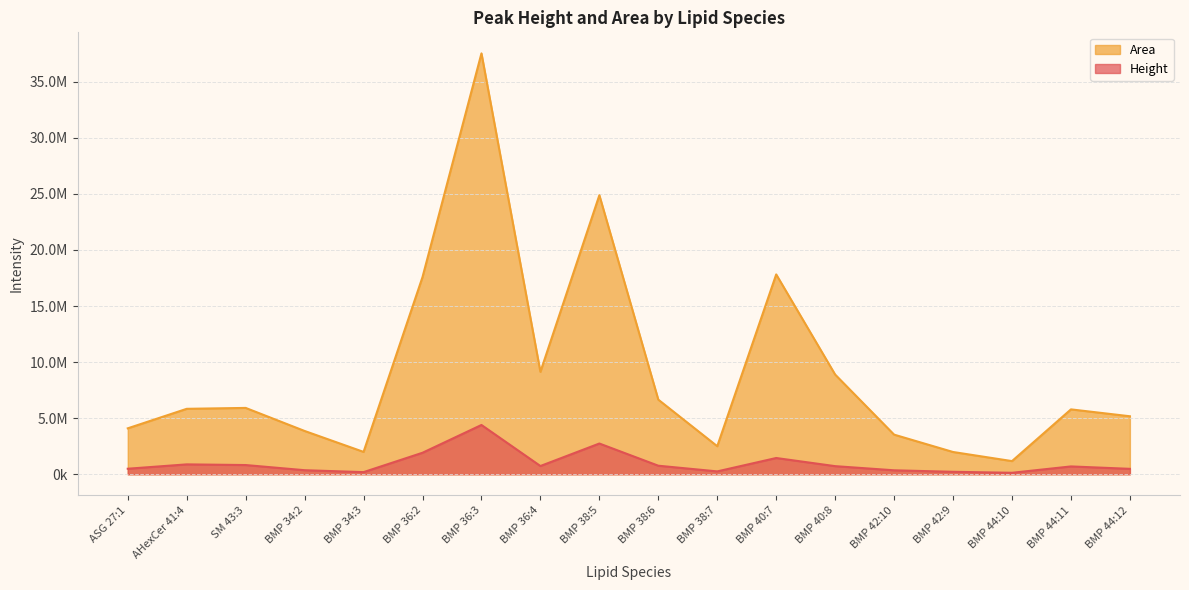

How many data points in Area are less than 5835125?

9